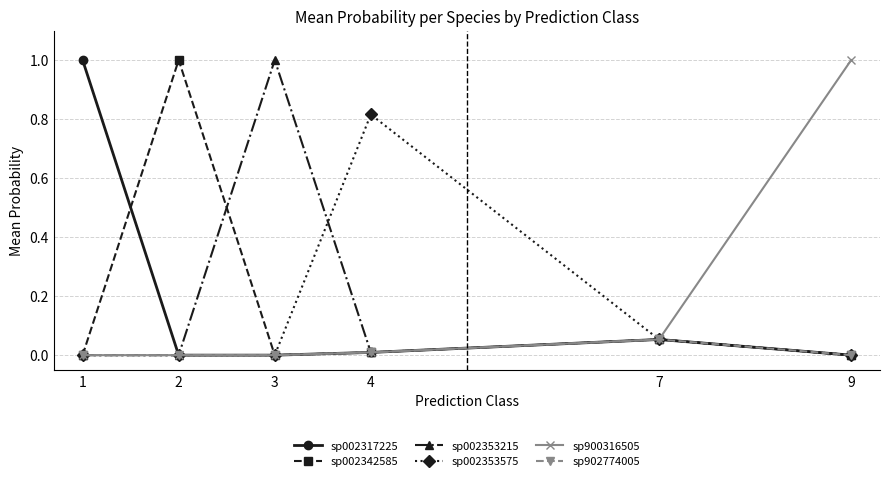

What is the total value across all series at 9?

1.0